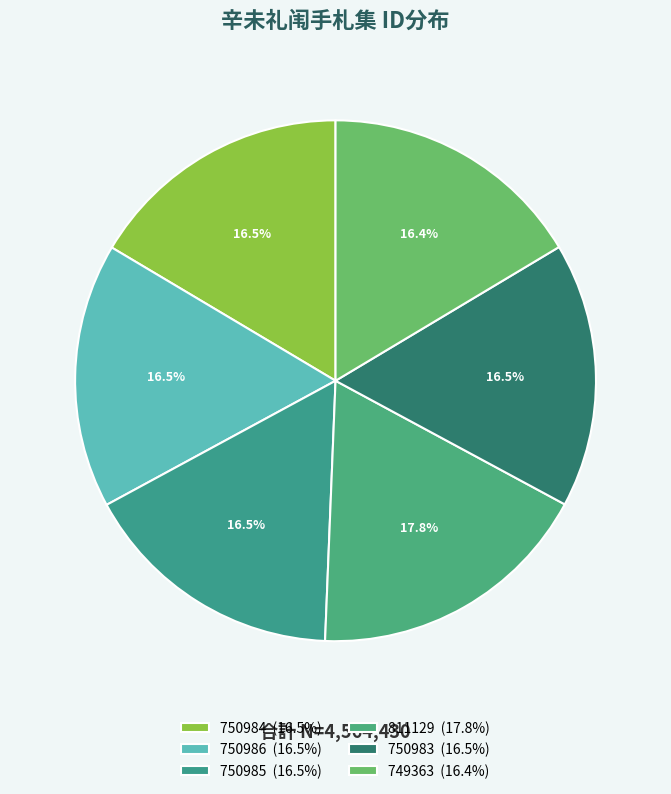

Count the number of slices in the pie.

6